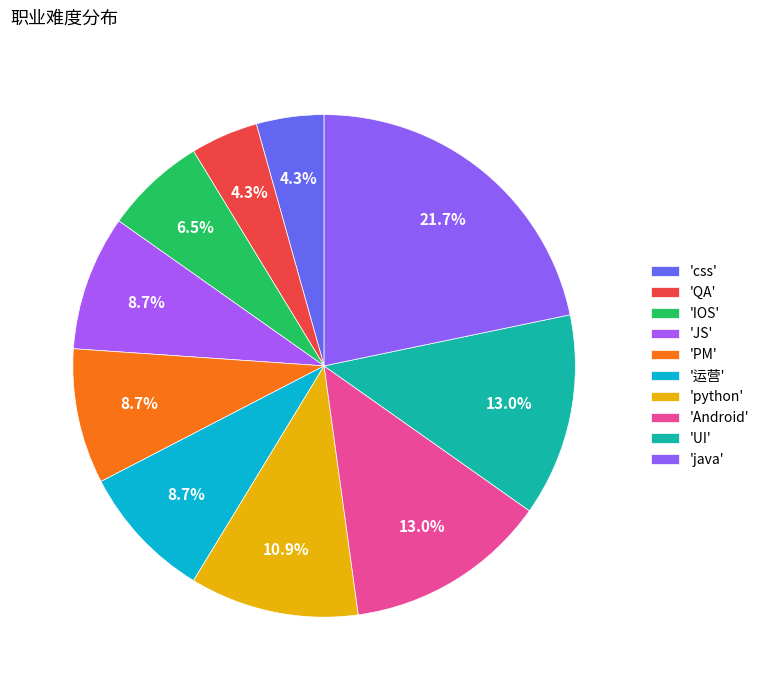

Is there any slice that represents more than half of the pie?

No